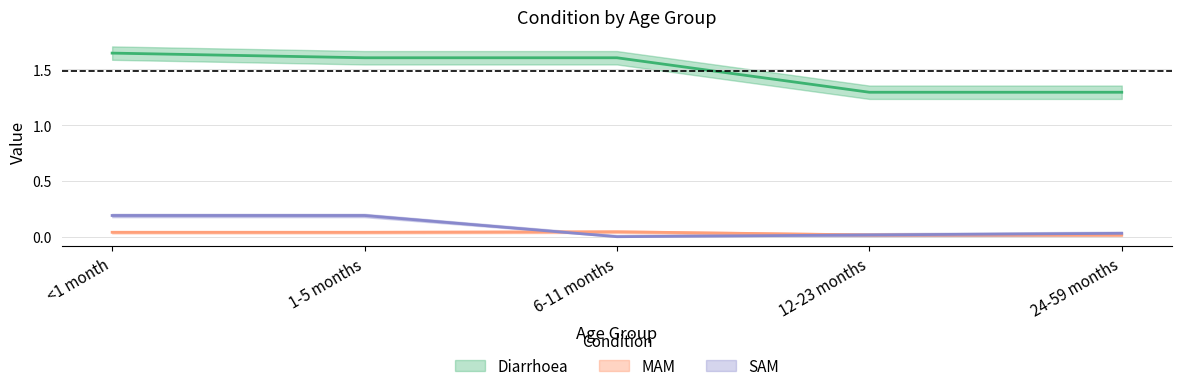

How many values in the SAM series exceed 0?

4